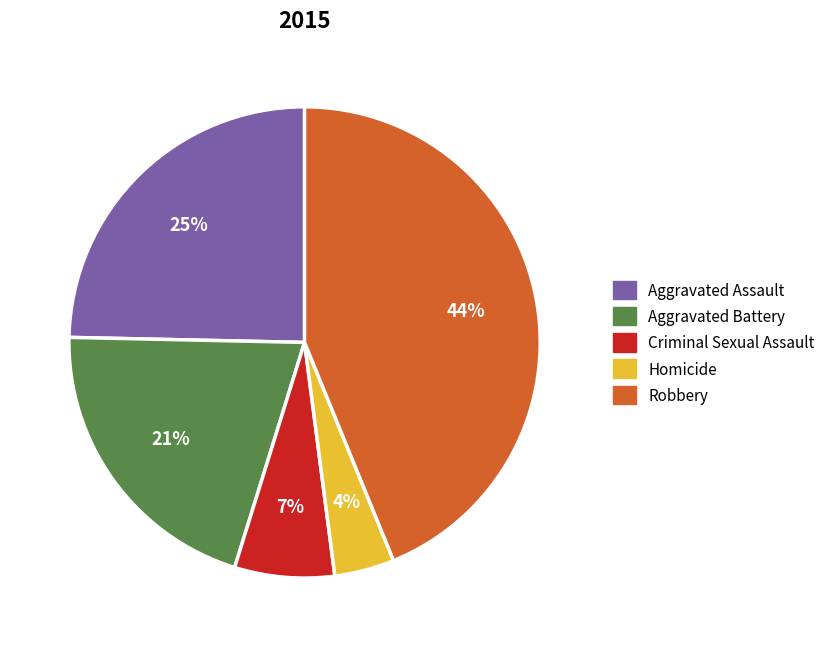

To the nearest percent, what percentage of the pie is Robbery?

44%